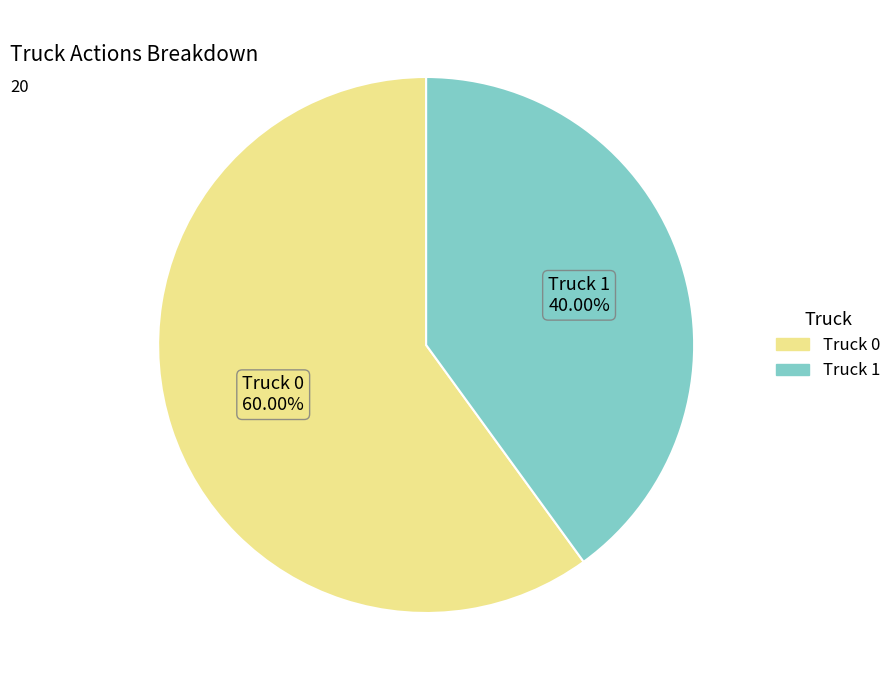

Is it true that Truck 1 is 40% of the pie?

True